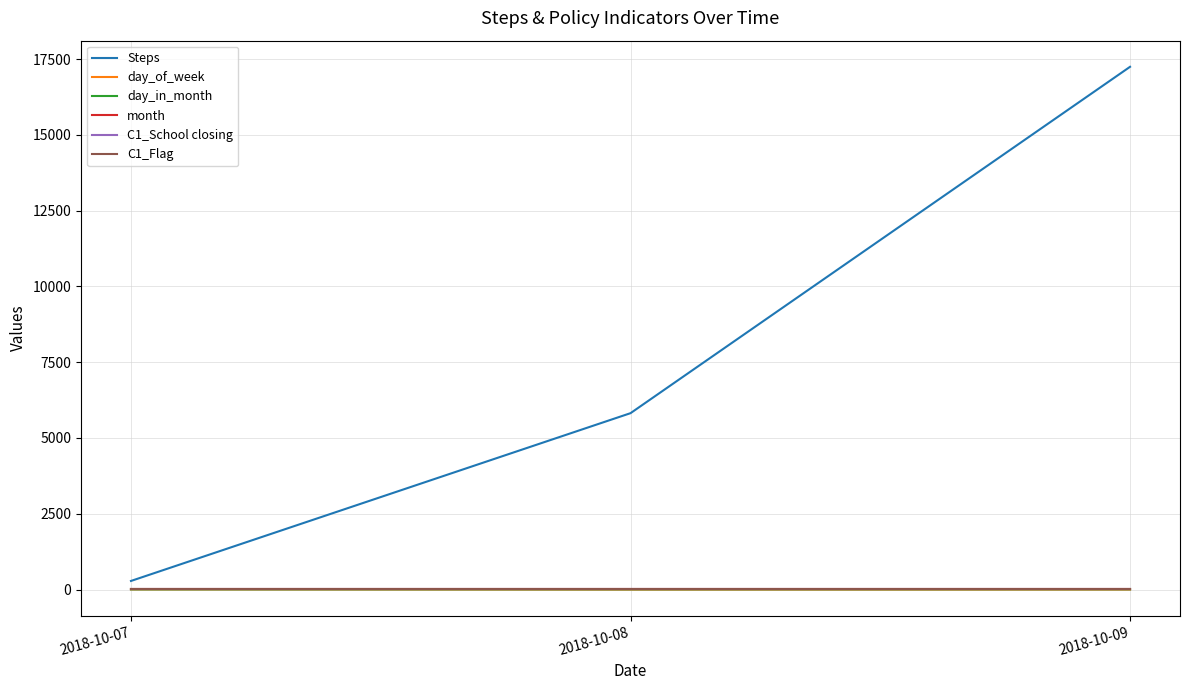

Reading right to left, transcribe all the data shown in this chart.

Steps: 2018-10-09=17243	2018-10-08=5818	2018-10-07=284
day_of_week: 2018-10-09=1	2018-10-08=0	2018-10-07=6
day_in_month: 2018-10-09=9	2018-10-08=8	2018-10-07=7
month: 2018-10-09=10	2018-10-08=10	2018-10-07=10
C1_School closing: 2018-10-09=5	2018-10-08=5	2018-10-07=5
C1_Flag: 2018-10-09=5	2018-10-08=5	2018-10-07=5